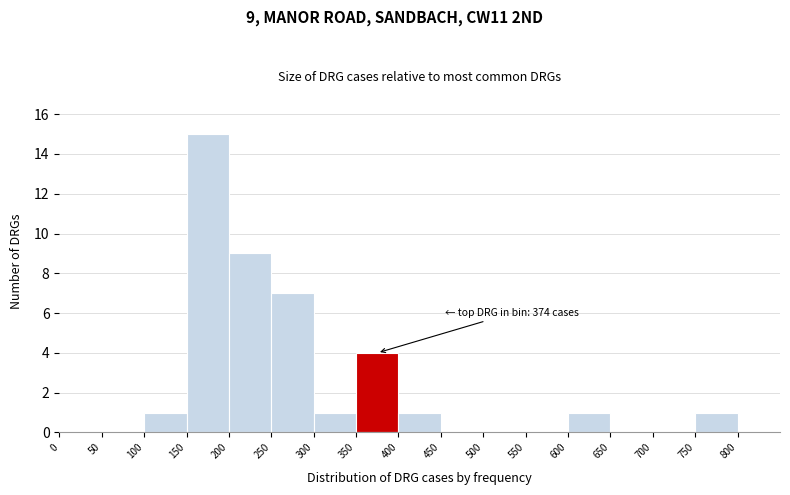

Which range on the x-axis has the tallest bar?

150 to 200